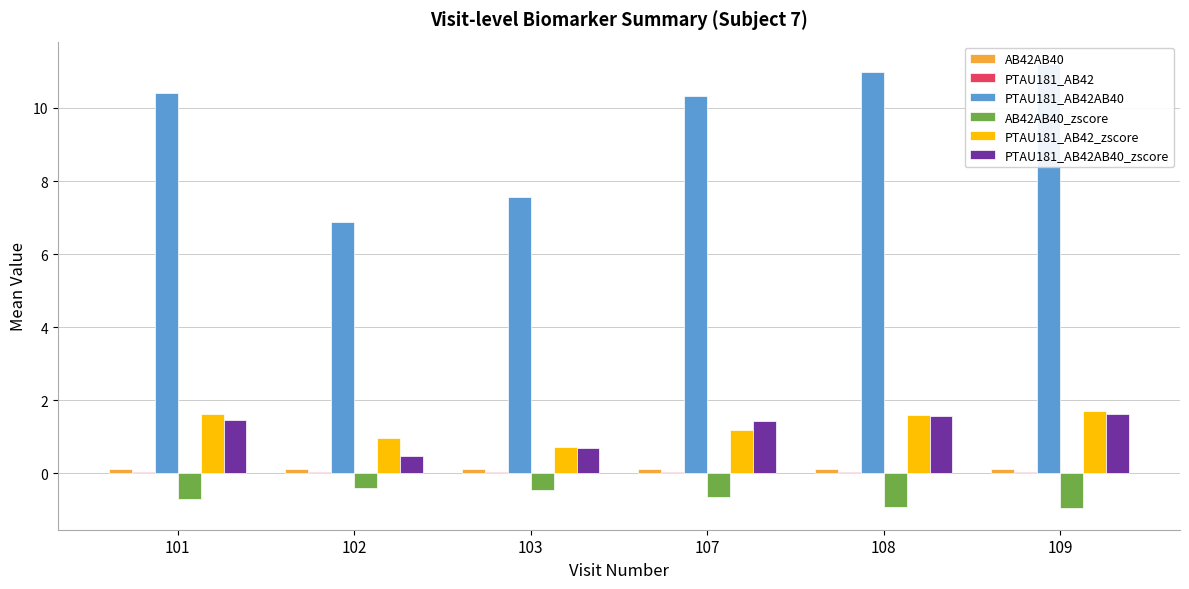

How many AB42AB40 values are between 0 and 1?

6